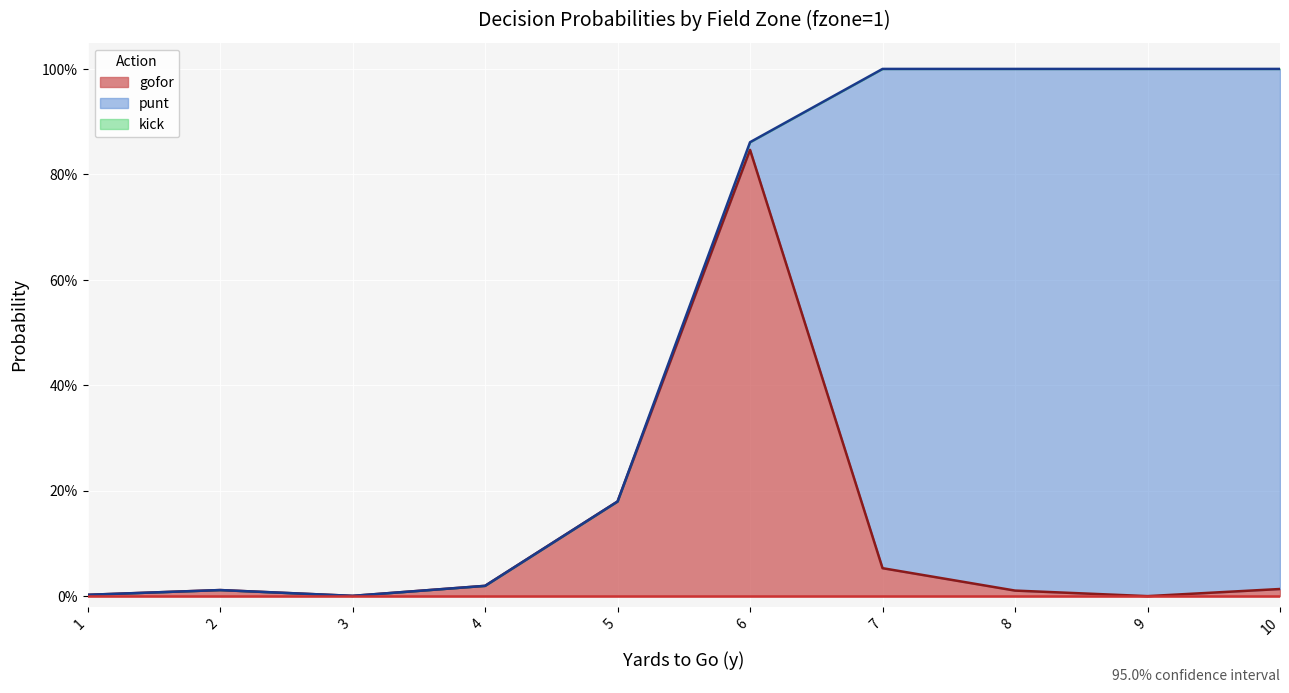

True or false: gofor and punt cross at least once.

True